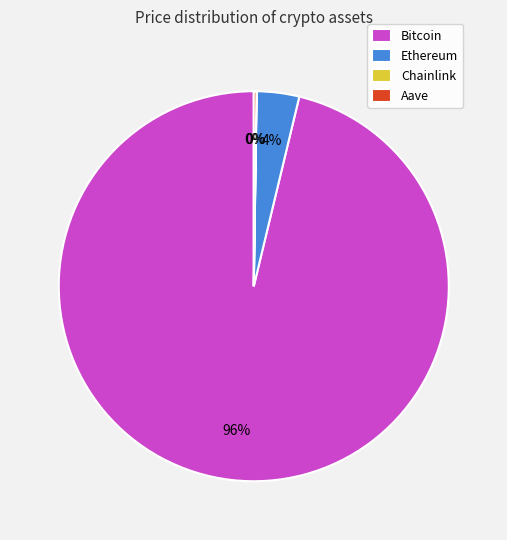

True or false: Ethereum accounts for 4% of the total.

True